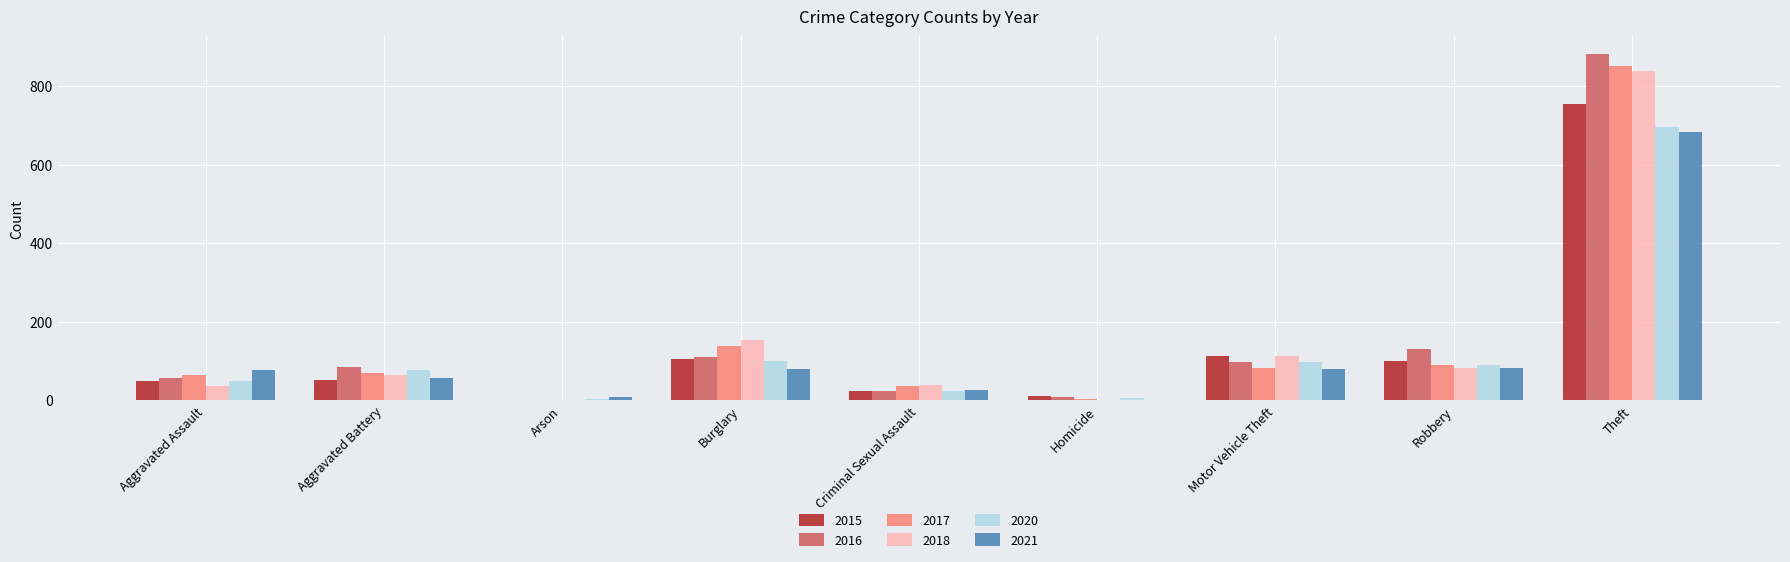

What is the greatest value displayed?

883